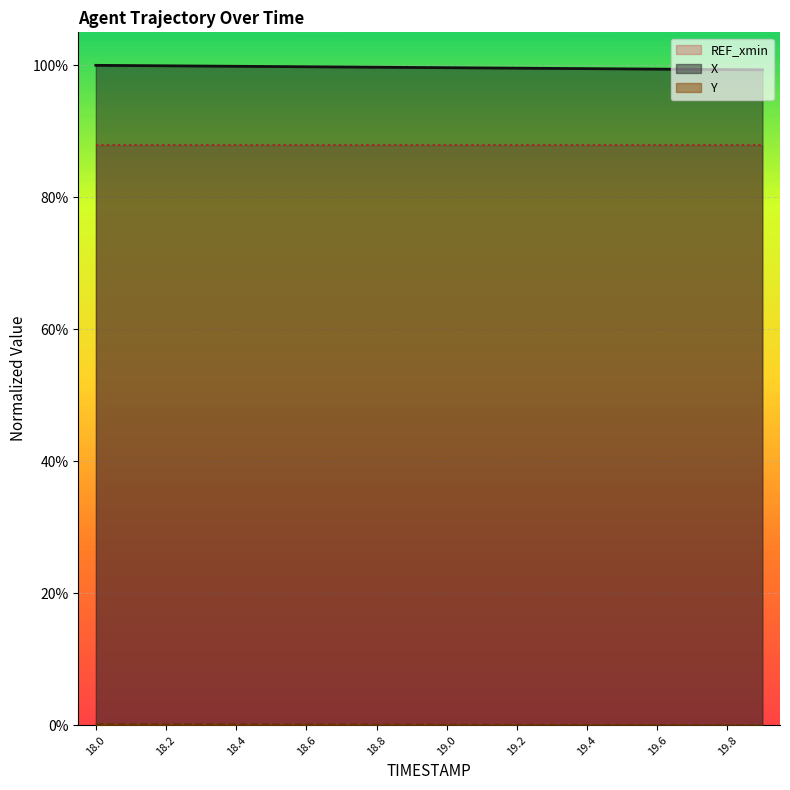

What is the approximate value of X at 19.6?

1.0